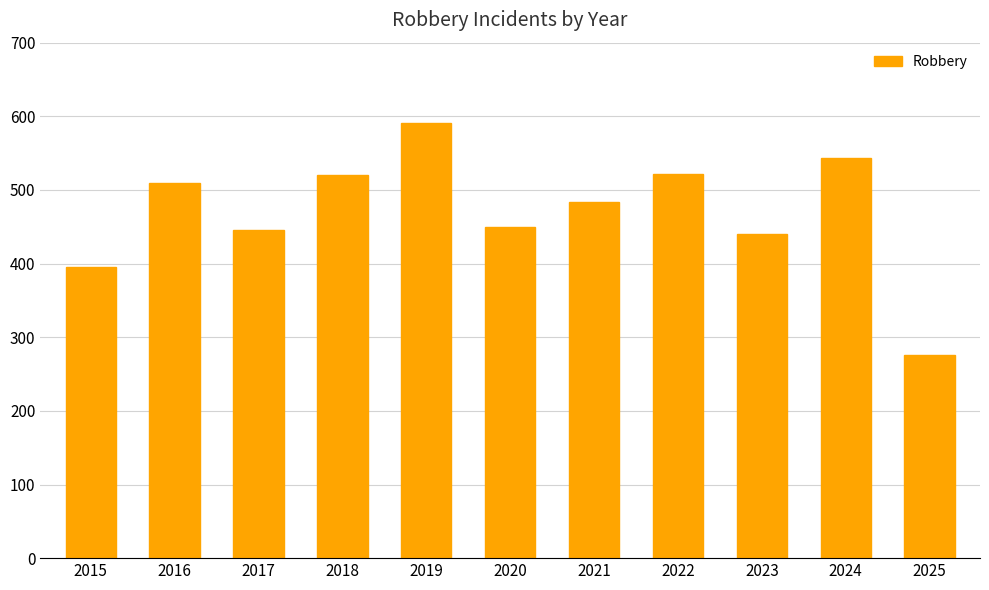

The value at 2015 is 395. True or false?

True